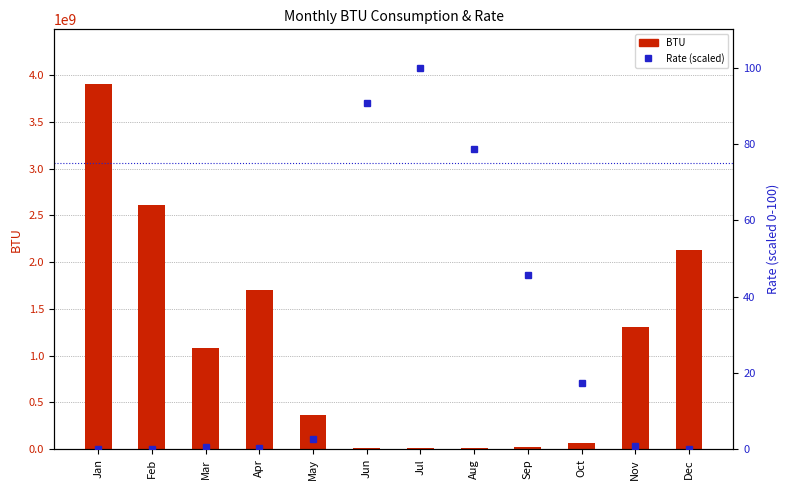

List the labels in order of Rate (scaled) value, largest first.

Jul, Jun, Aug, Sep, Oct, May, Nov, Mar, Apr, Dec, Feb, Jan